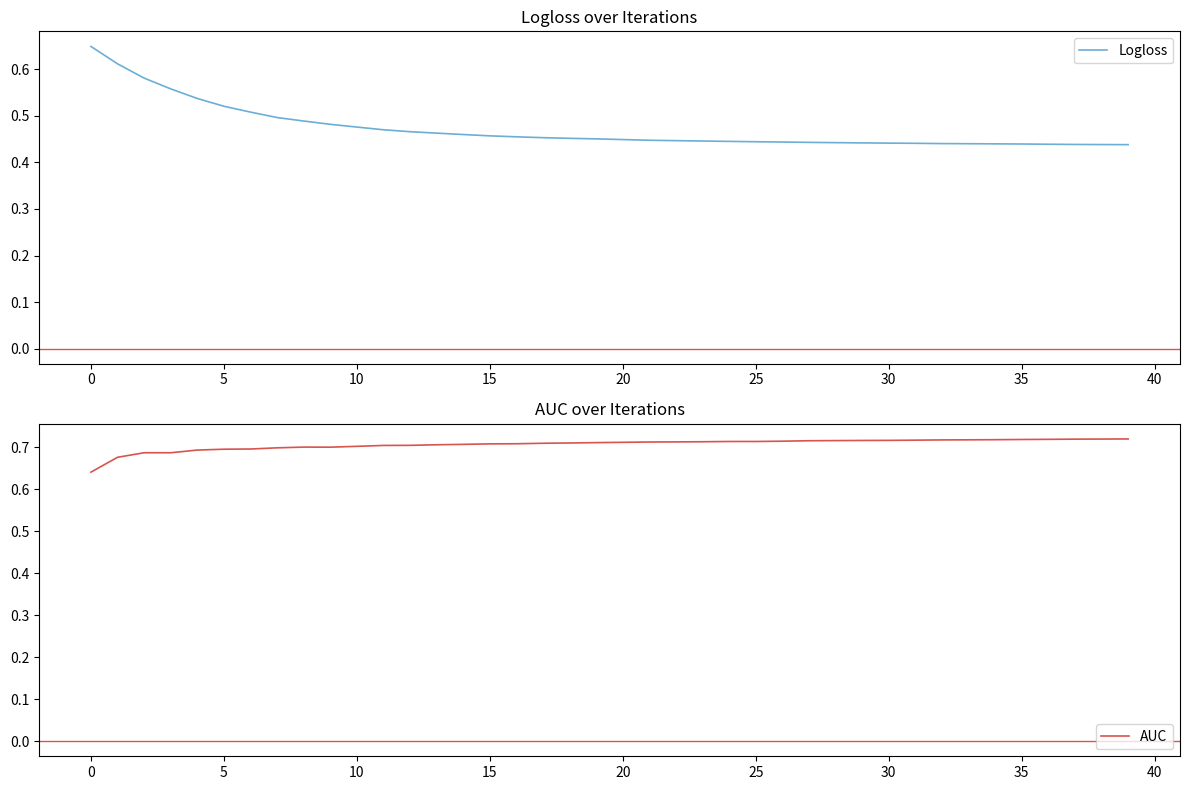

True or false: Logloss has a value of 0.8 at 12.

False